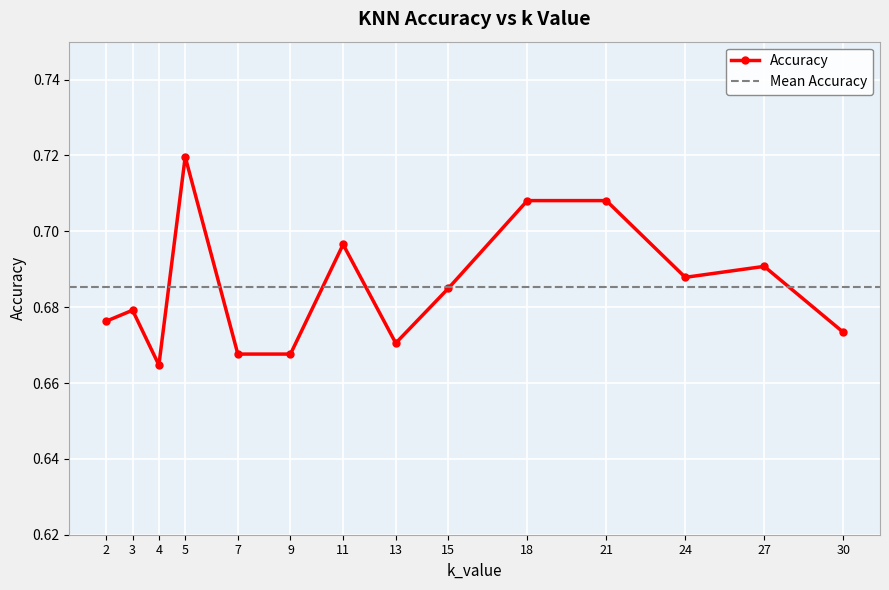

Is this an area chart (filled region under the line)?

No